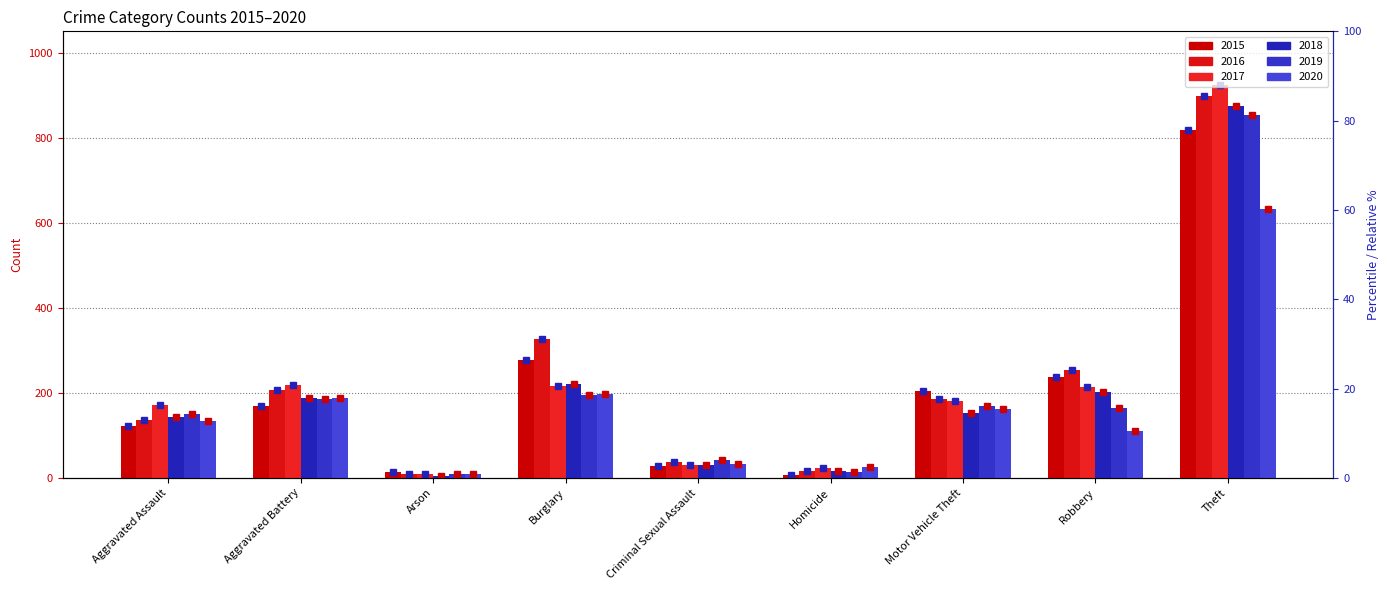

Reading left to right, what are all the values shown in this chart?

2015: 122	170	14	278	27	6	204	237	819
2016: 137	206	8	327	37	17	185	253	897
2017: 171	218	9	215	31	22	181	214	923
2018: 142	188	5	221	31	15	153	203	875
2019: 150	185	9	194	43	13	170	165	853
2020: 134	188	9	196	33	25	162	111	632